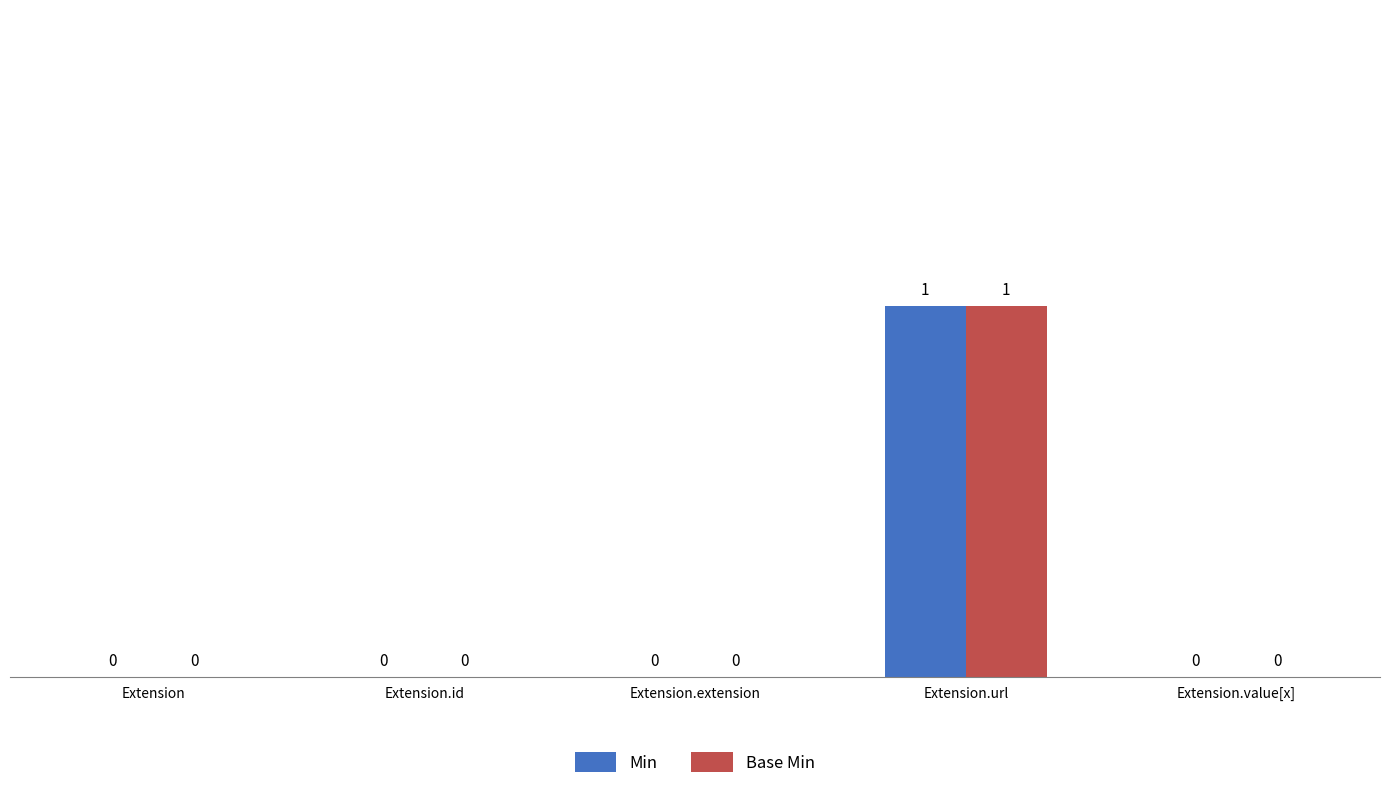

How many Base Min values are between 0 and 1?

5